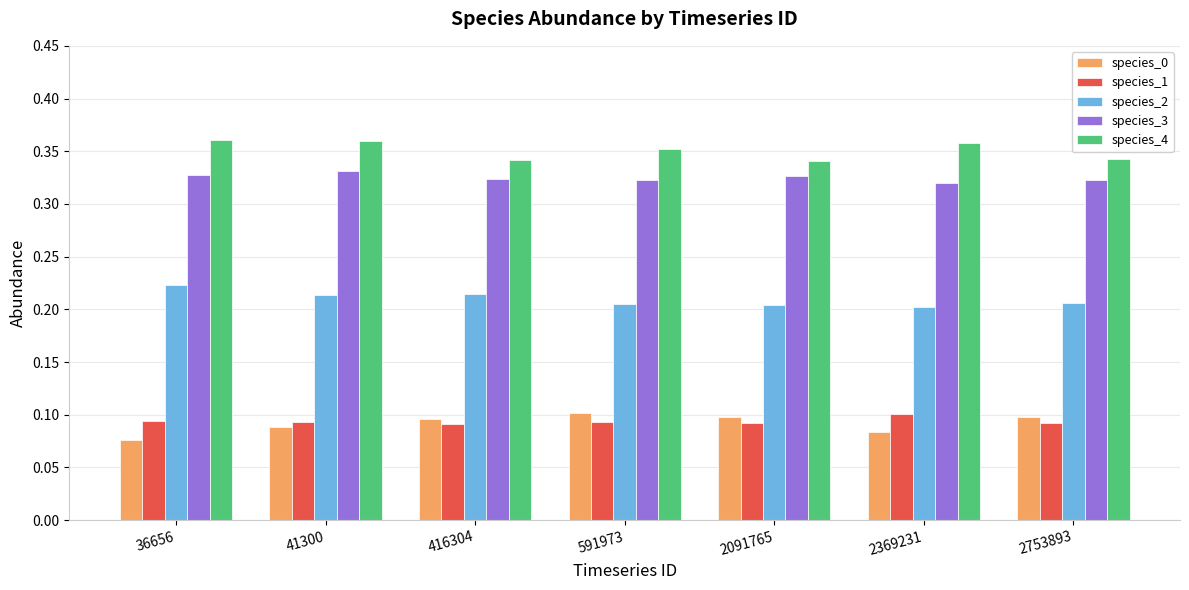

The value of species_2 at 41300 is 0.4. True or false?

False